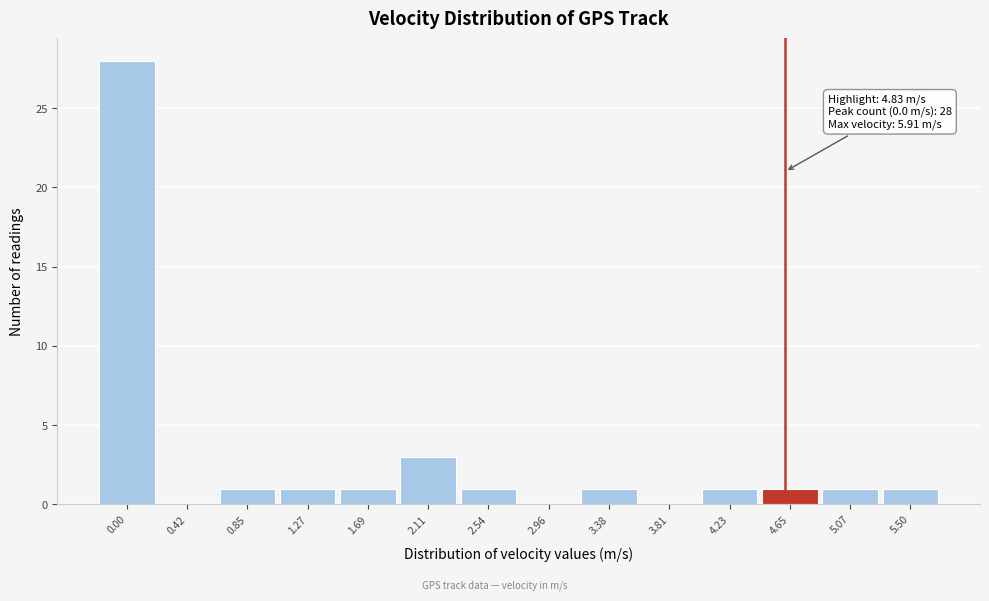

Reading right to left, list all the values displayed in this chart.

5.50=1	5.07=1	4.65=1	4.23=1	3.81=0	3.38=1	2.96=0	2.54=1	2.11=3	1.69=1	1.27=1	0.85=1	0.42=0	0.00=28